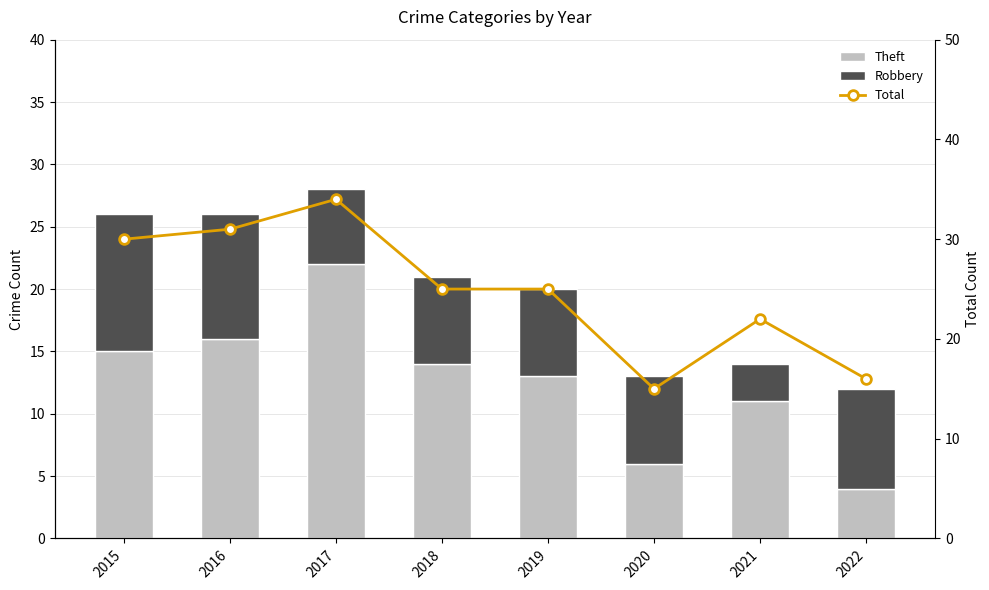

Rank the series by their maximum value, from highest to lowest.

Total, Theft, Robbery